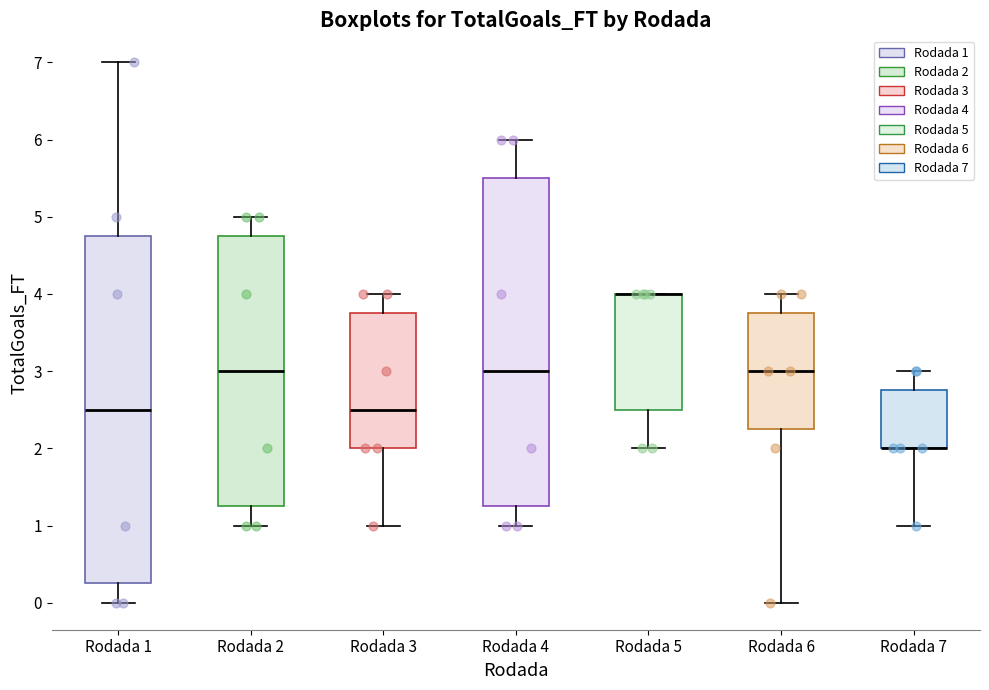

Where is the upper edge of the box for Rodada 7 on the y-axis? The values are not printed on the chart, so give them approximately, as read against the axis.

2.8